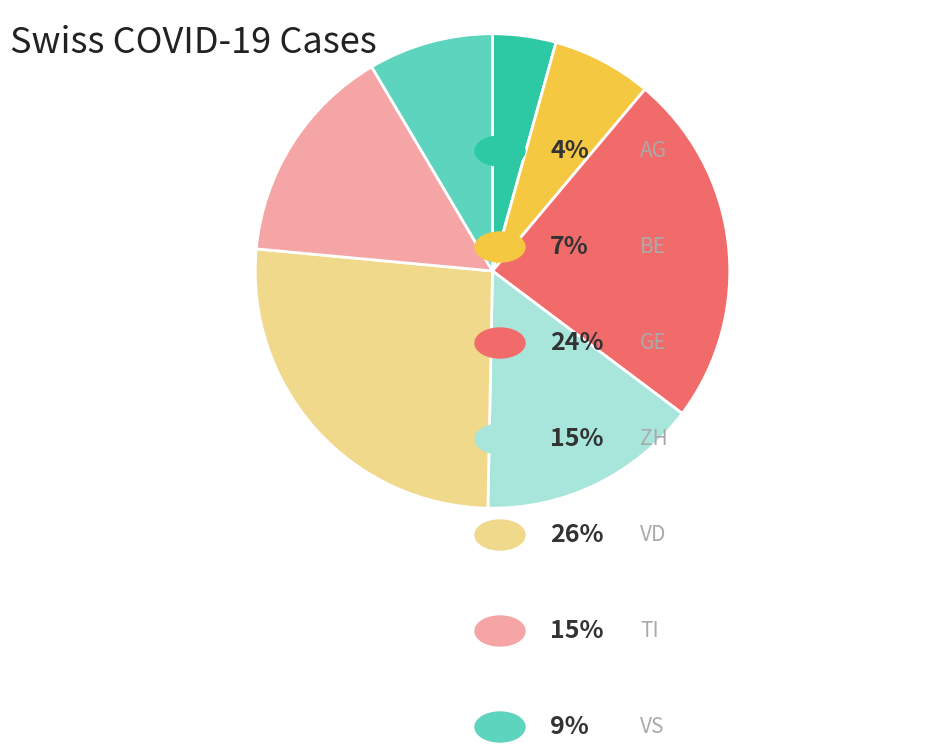

Does any single category account for the majority?

No